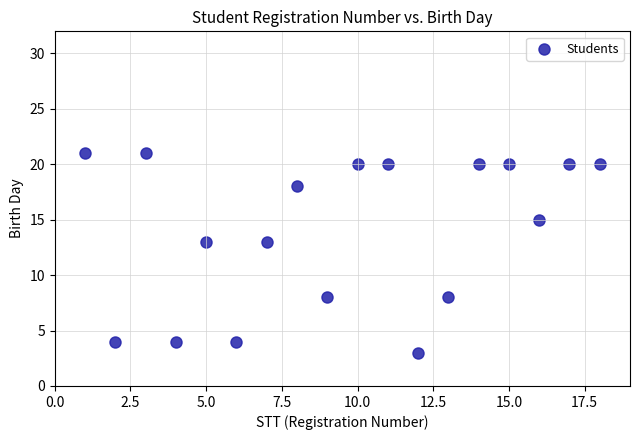

What is the range of X values (max minus min)?

17